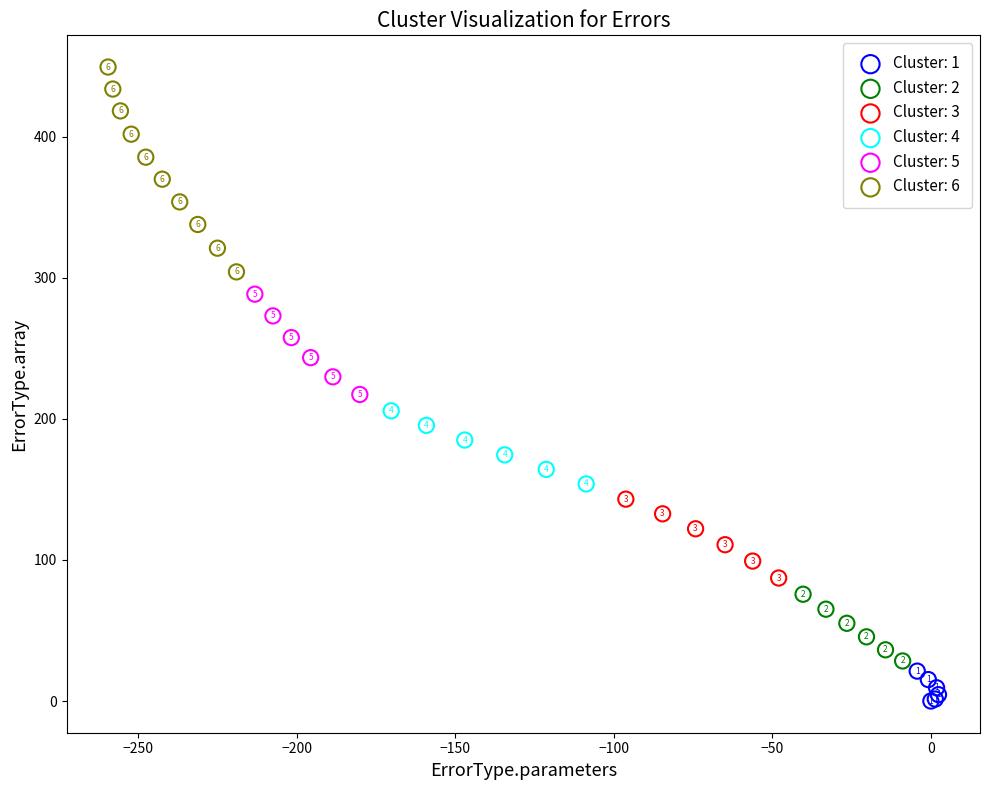

Which series contains the lowest Y value?

Cluster: 1